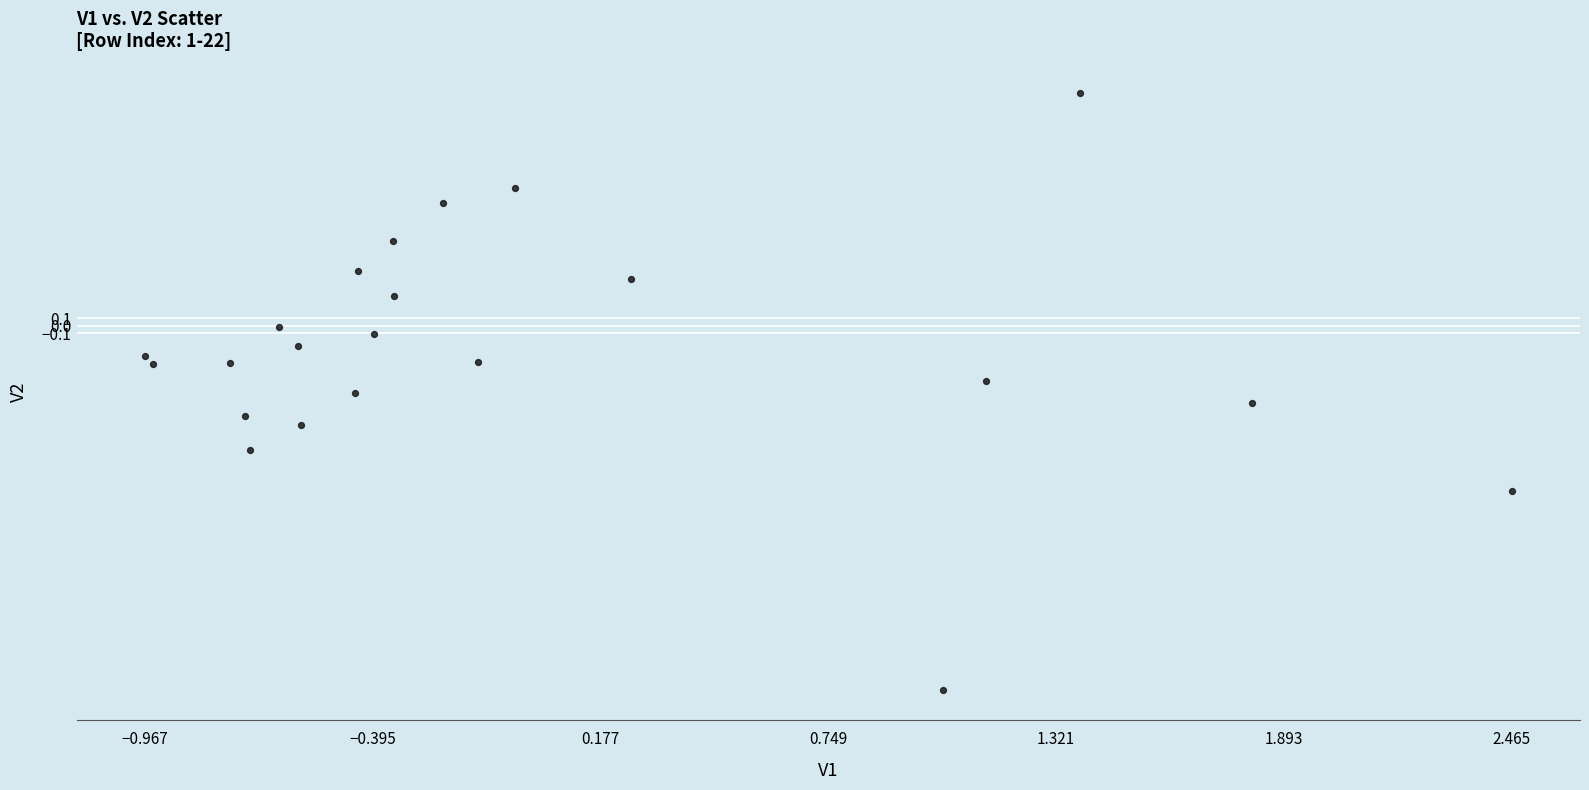

What is the range of X values (max minus min)?

3.4